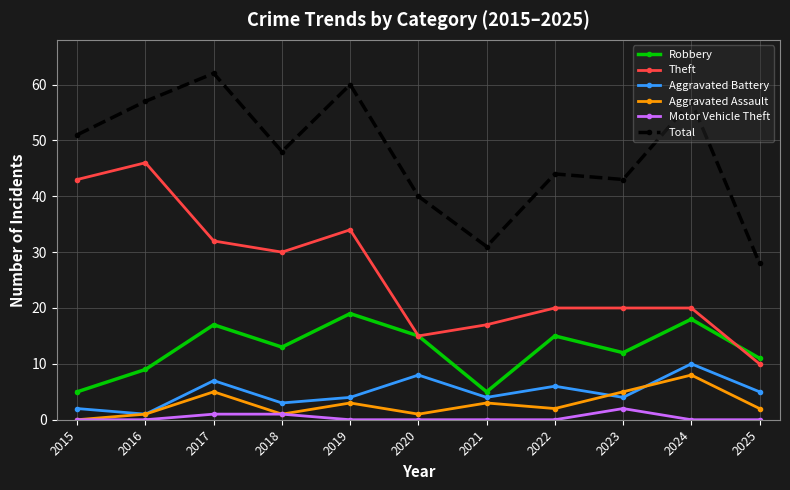

At which category does the chart reach its peak across all series?

2017